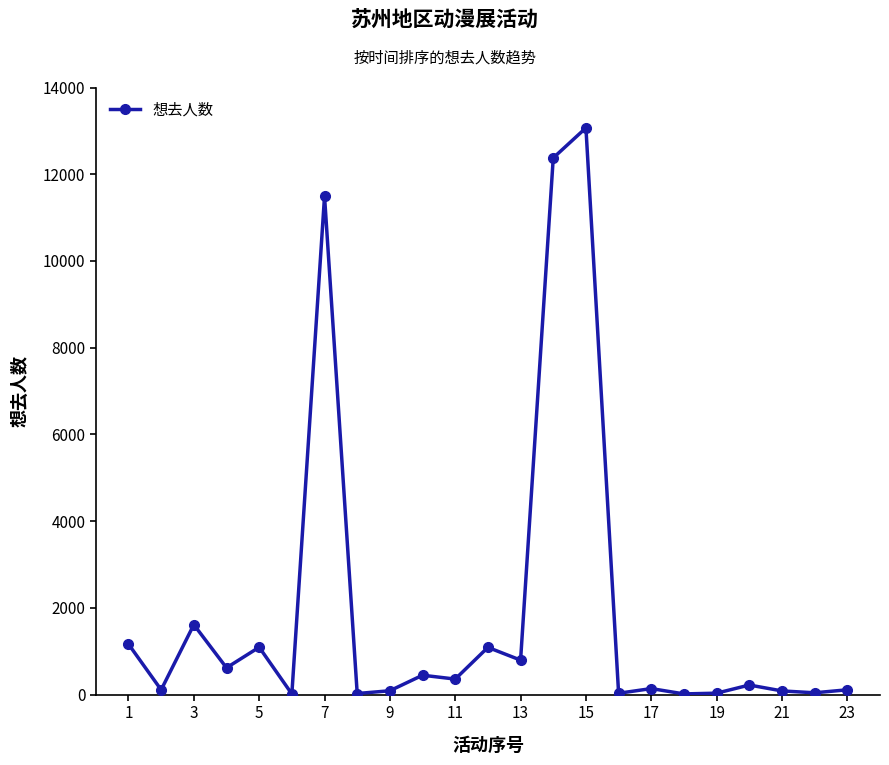

True or false: there are more than 0 points higher than both neighbors.

True